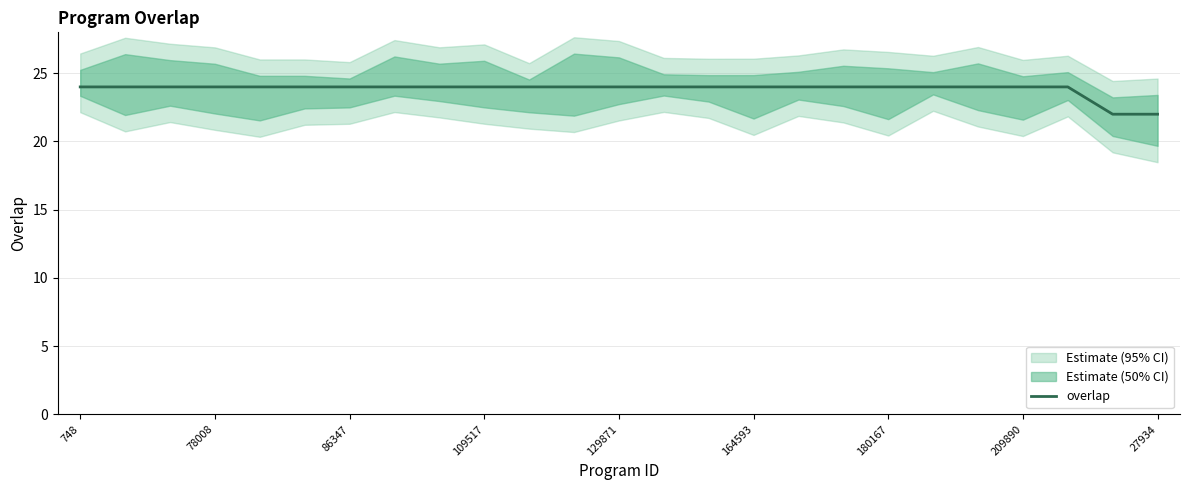

What is the maximum value shown in the chart?

24